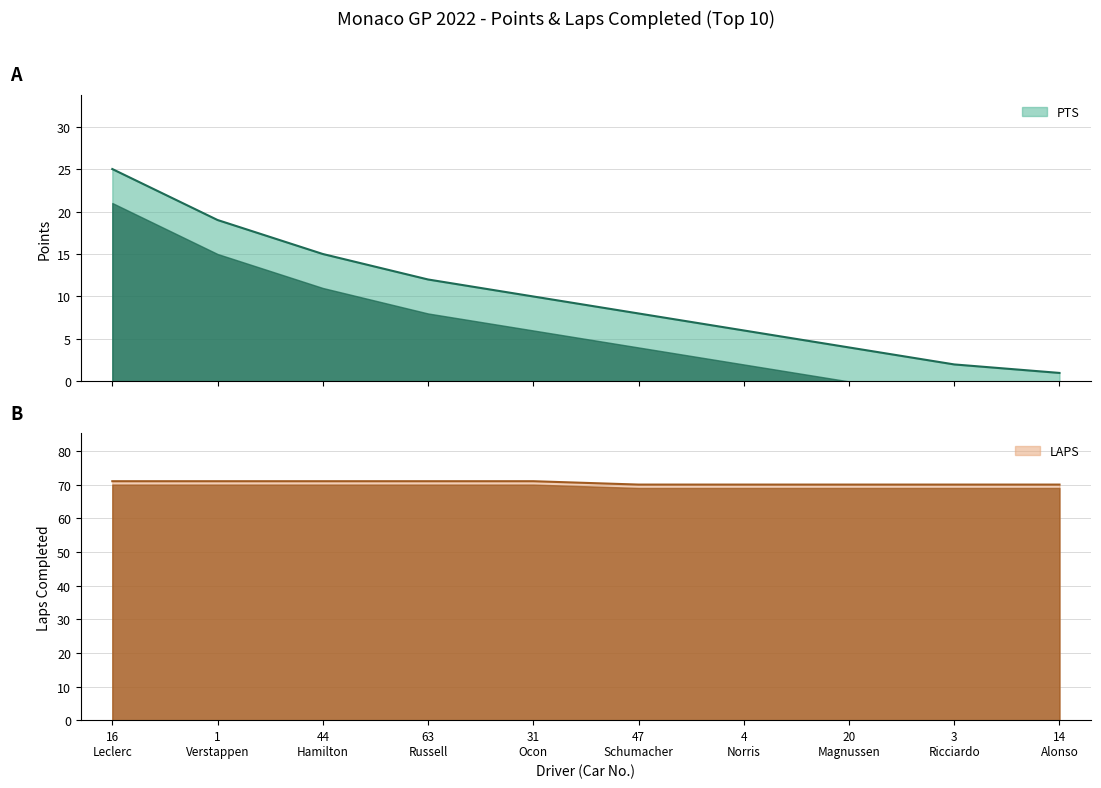

Rank the series at 20 Magnussen from lowest to highest value.

PTS, LAPS